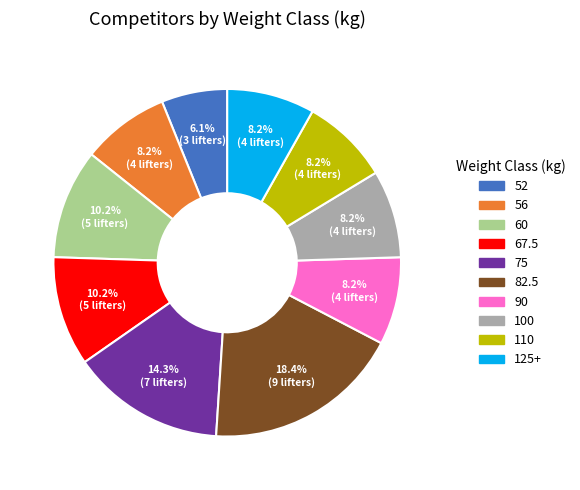

Count the number of slices in the pie.

10